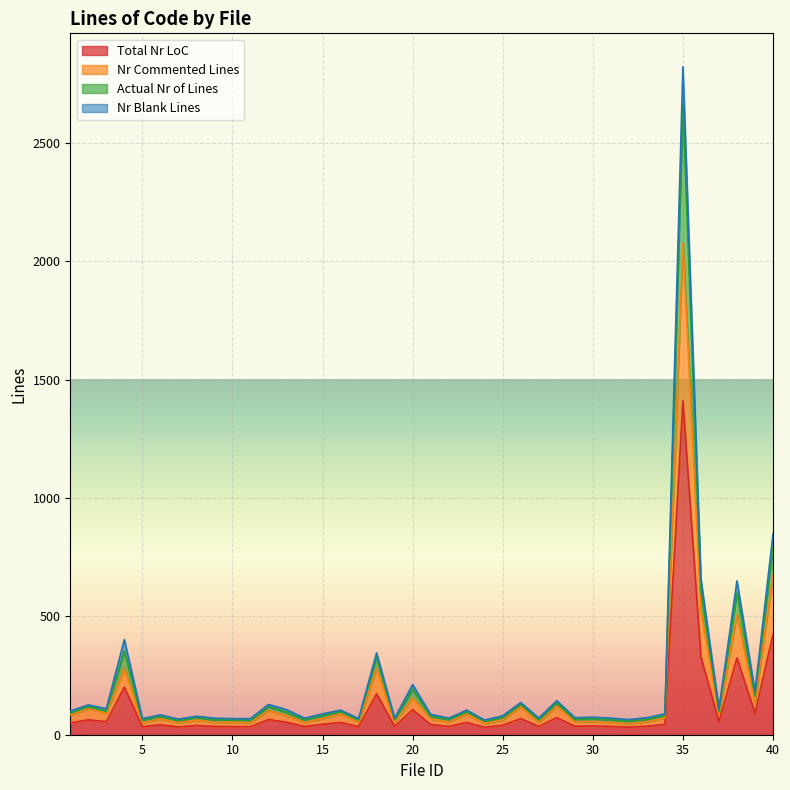

In Total Nr LoC, how many points are lower than both neighbors (excluding endpoints)?

13